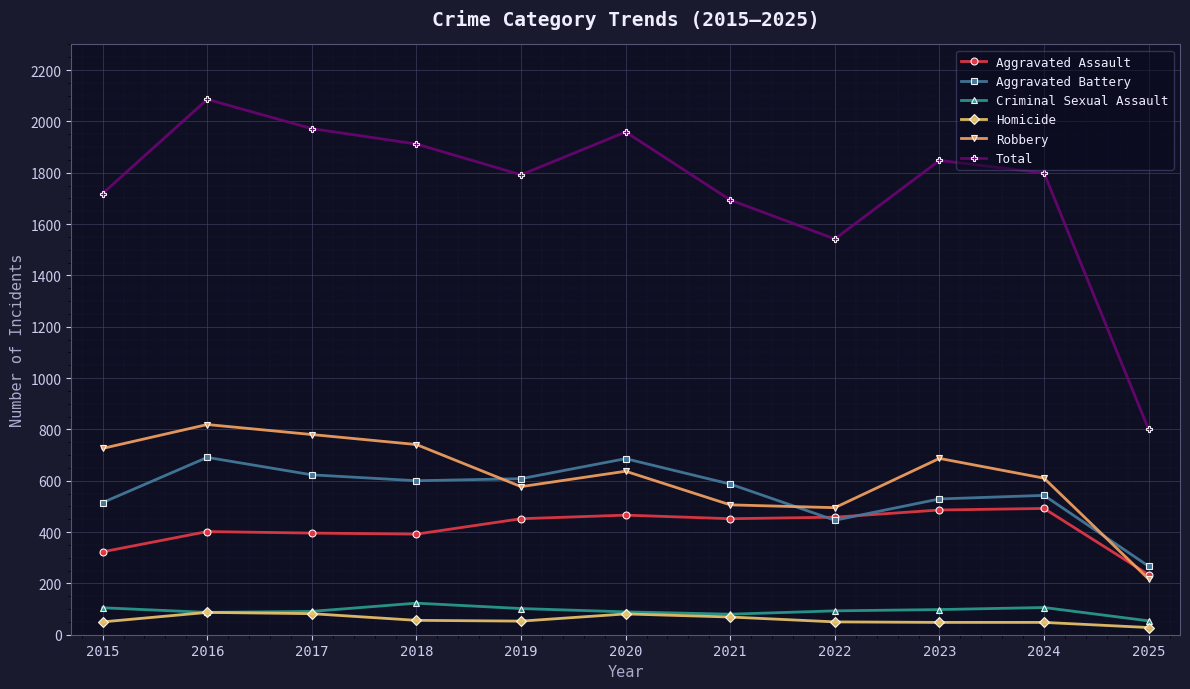

How many interior local valleys does the Total series have?

2